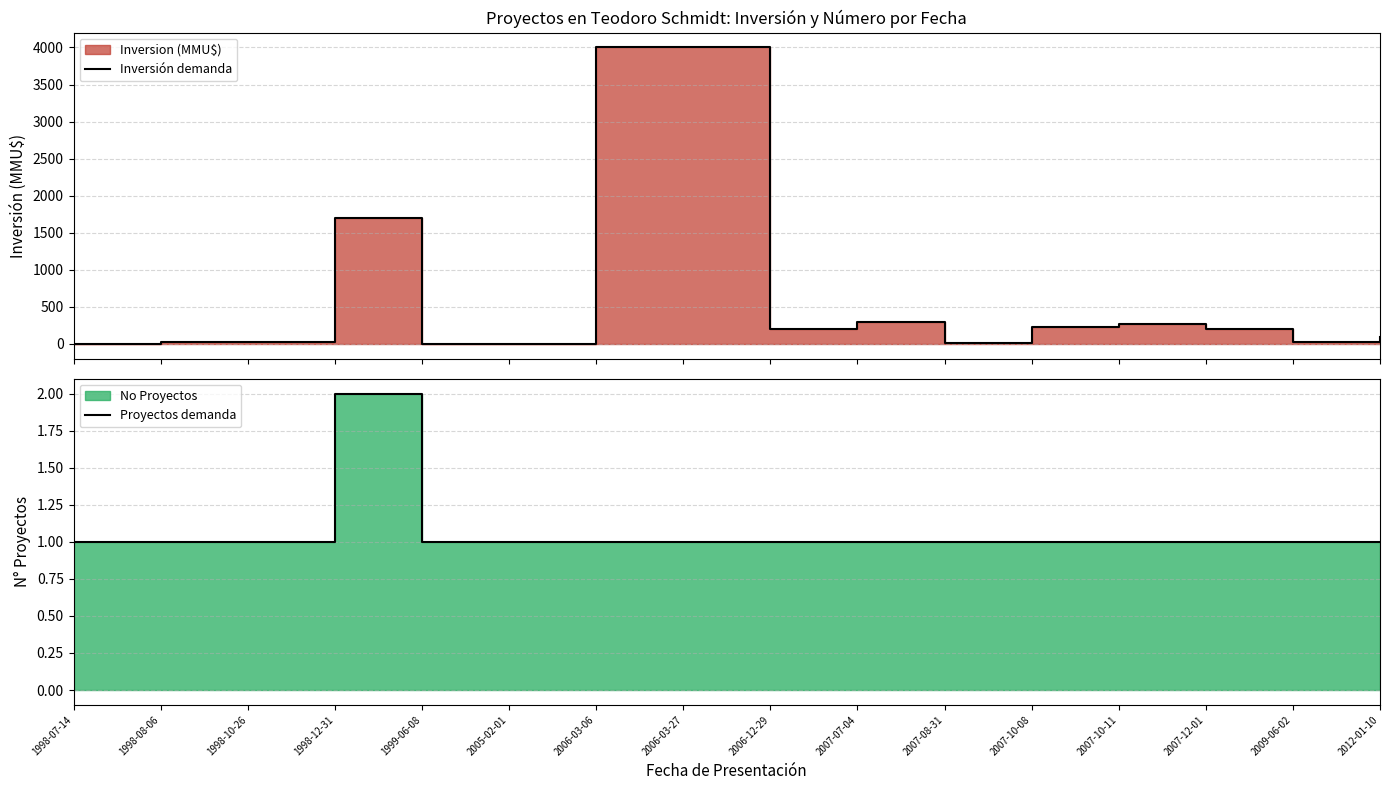

Between which two adjacent categories do Proyectos demanda and Inversión demanda first intersect?

1998-07-14 and 1998-08-06